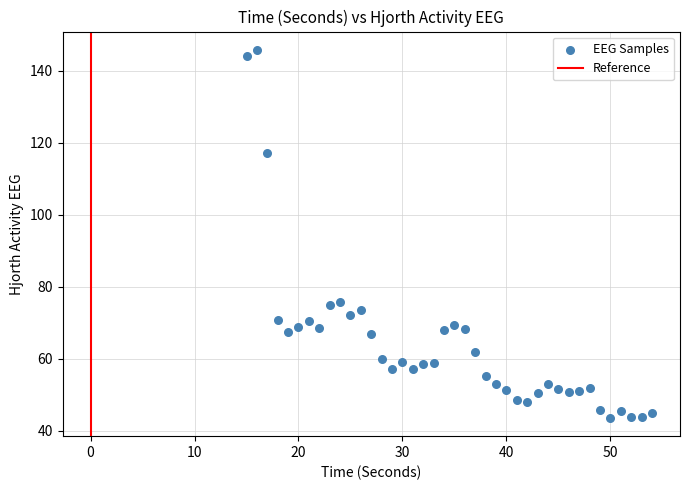

What is the range of Y values (max minus min)?

102.1